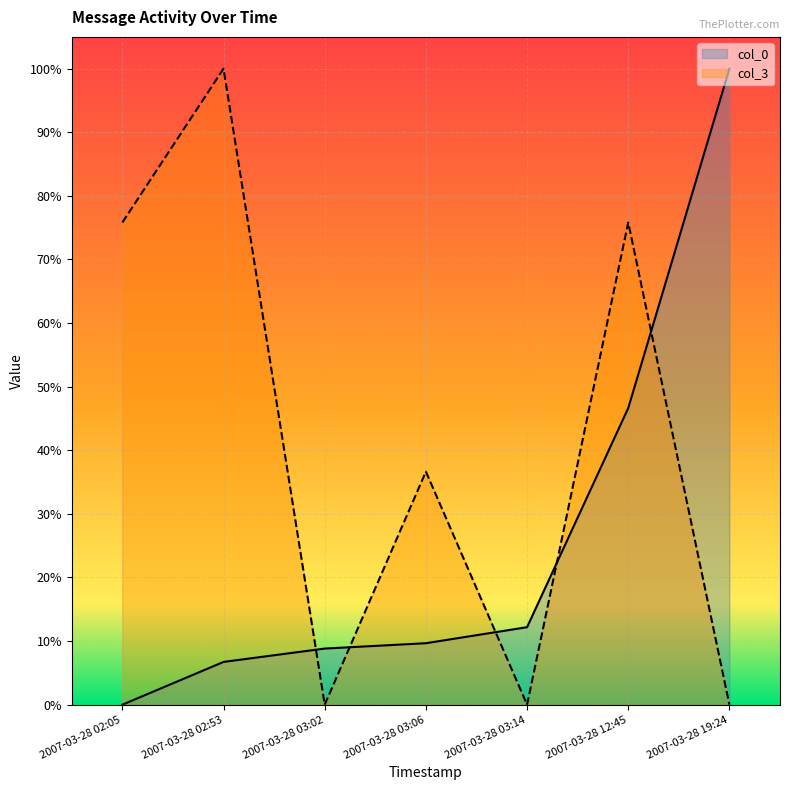

Reading left to right, list all the values displayed in this chart.

col_0: 2007-03-28 02:05=0.0	2007-03-28 02:53=0.1	2007-03-28 03:02=0.1	2007-03-28 03:06=0.1	2007-03-28 03:14=0.1	2007-03-28 12:45=0.5	2007-03-28 19:24=1.0
col_3: 2007-03-28 02:05=0.8	2007-03-28 02:53=1.0	2007-03-28 03:02=0.0	2007-03-28 03:06=0.4	2007-03-28 03:14=0.0	2007-03-28 12:45=0.8	2007-03-28 19:24=0.0